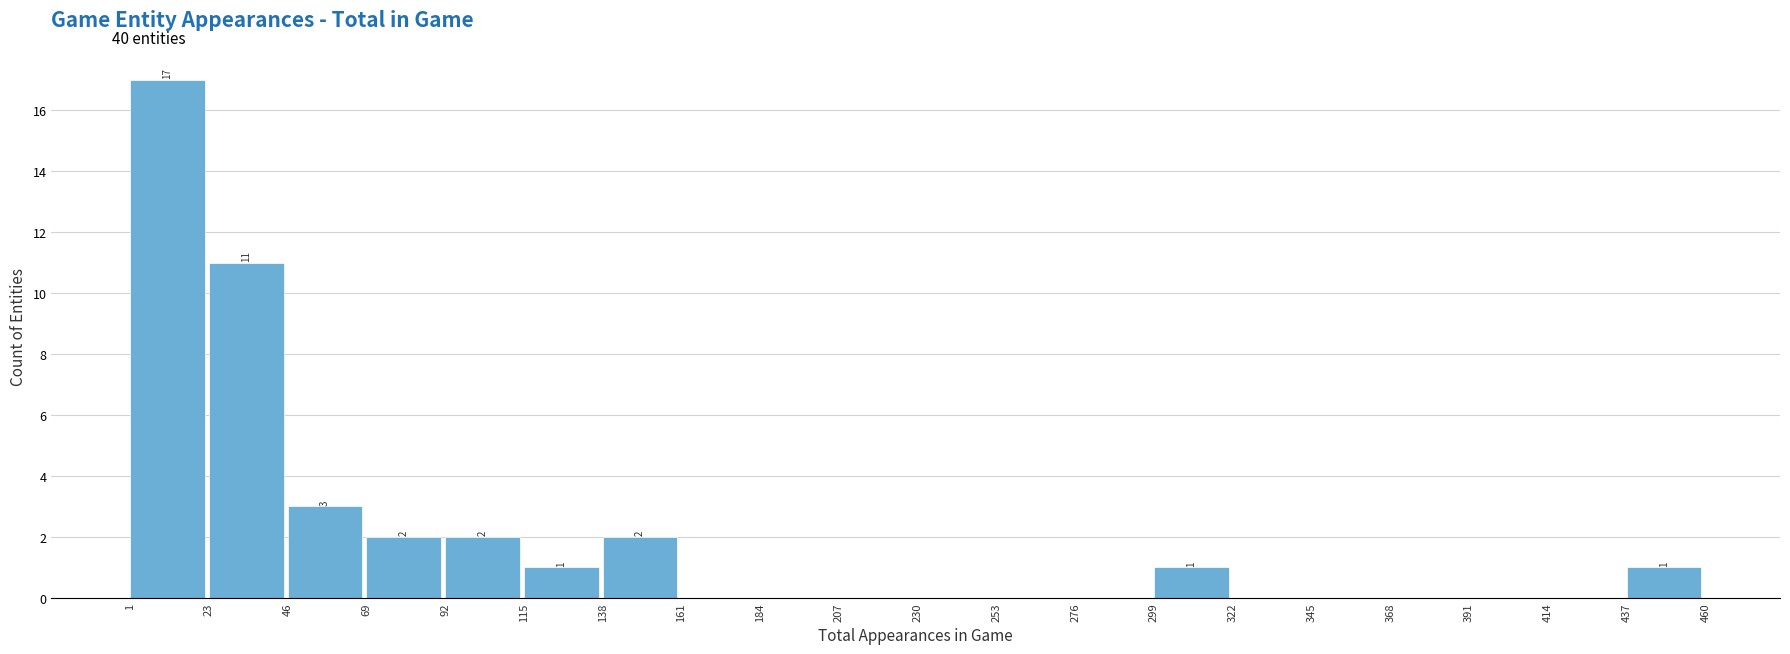

Over which range of the x-axis is the bar tallest?

1 to 23